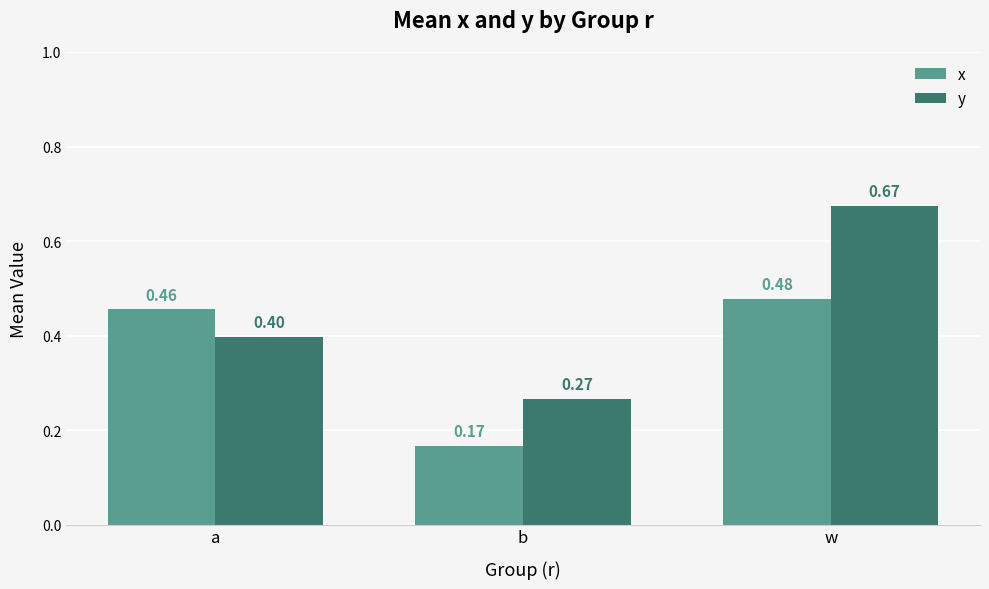

At which label is y closest to 0?

b